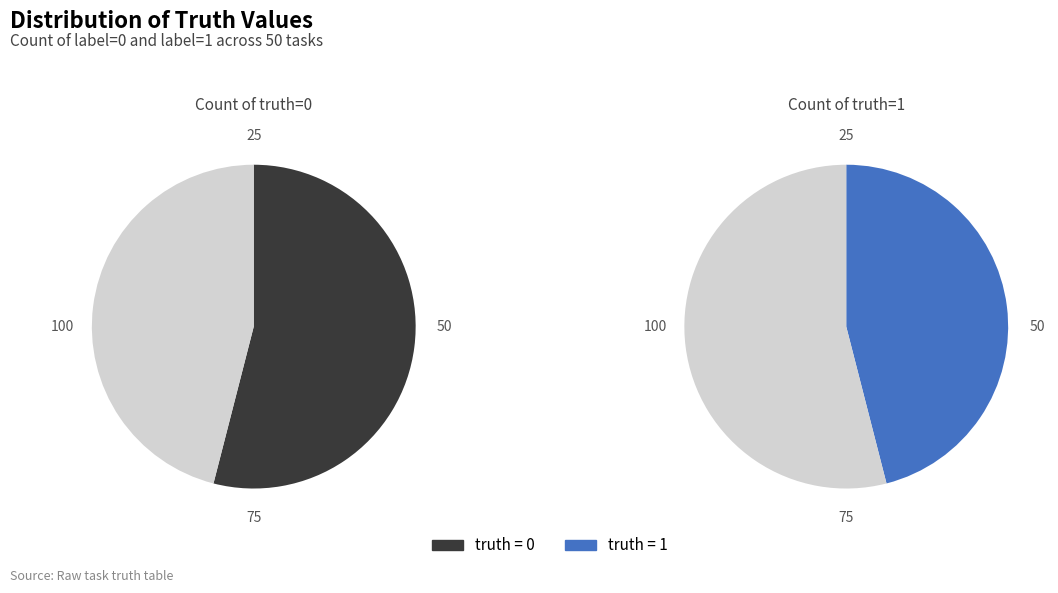

To the nearest percent, what percentage of the pie is truth_1?

46%